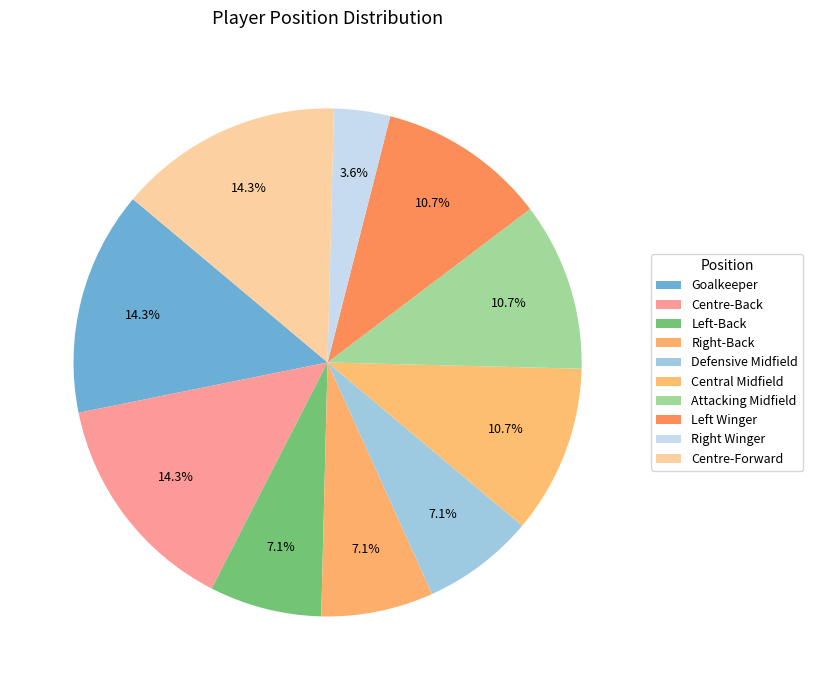

How many slices are in this pie chart?

10